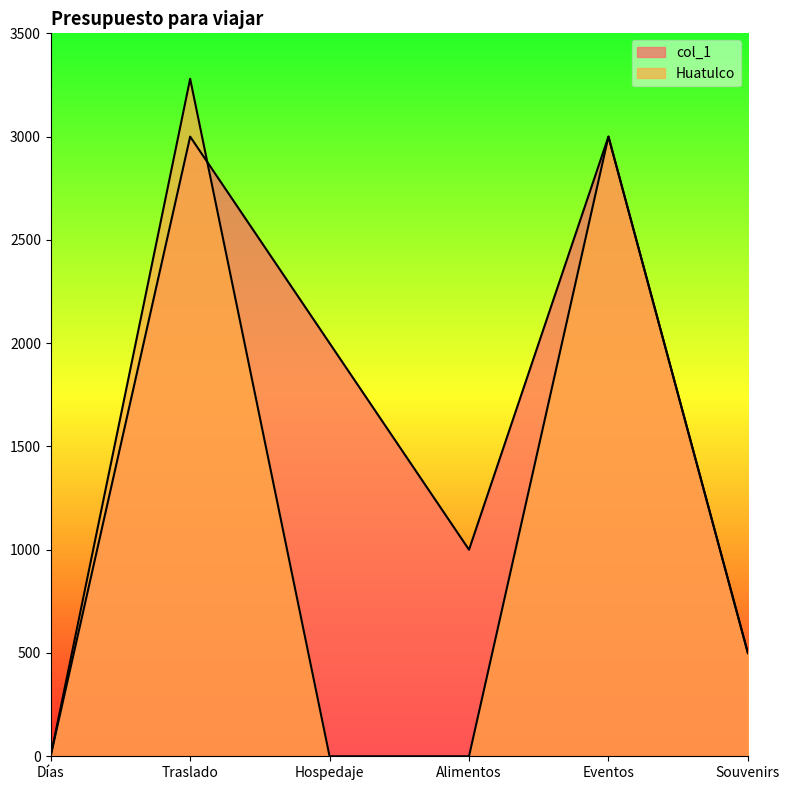

Between which two adjacent categories do Huatulco and col_1 first intersect?

Días and Traslado